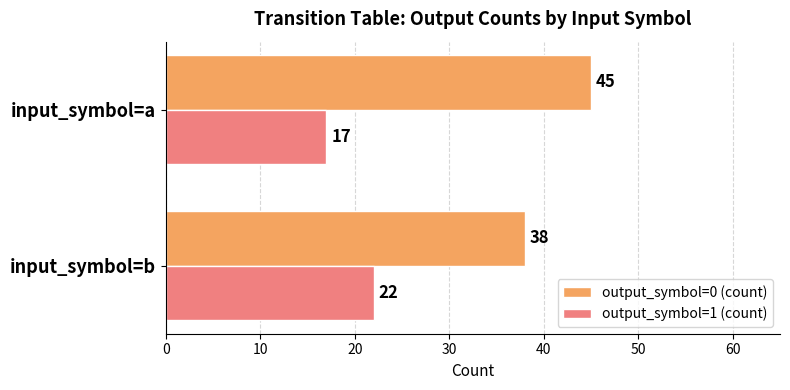

What is the sum of all output_symbol=0 (count) values?

83